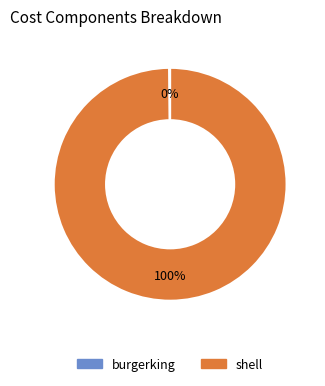

Is it true that shell is 100% of the pie?

True